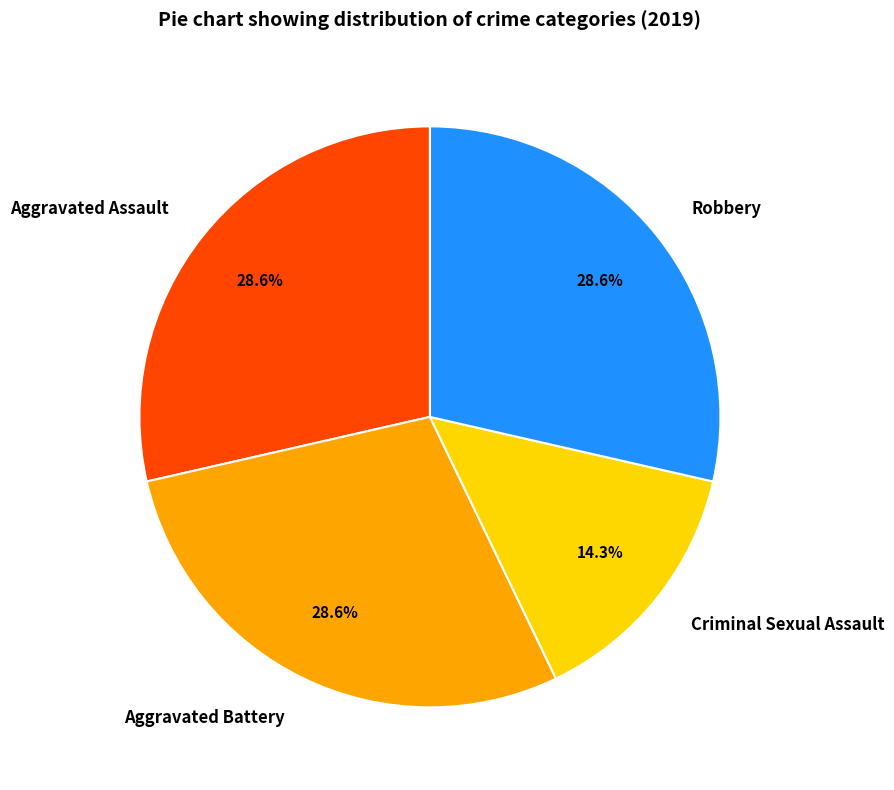

To the nearest percent, what portion does Aggravated Battery represent?

29%